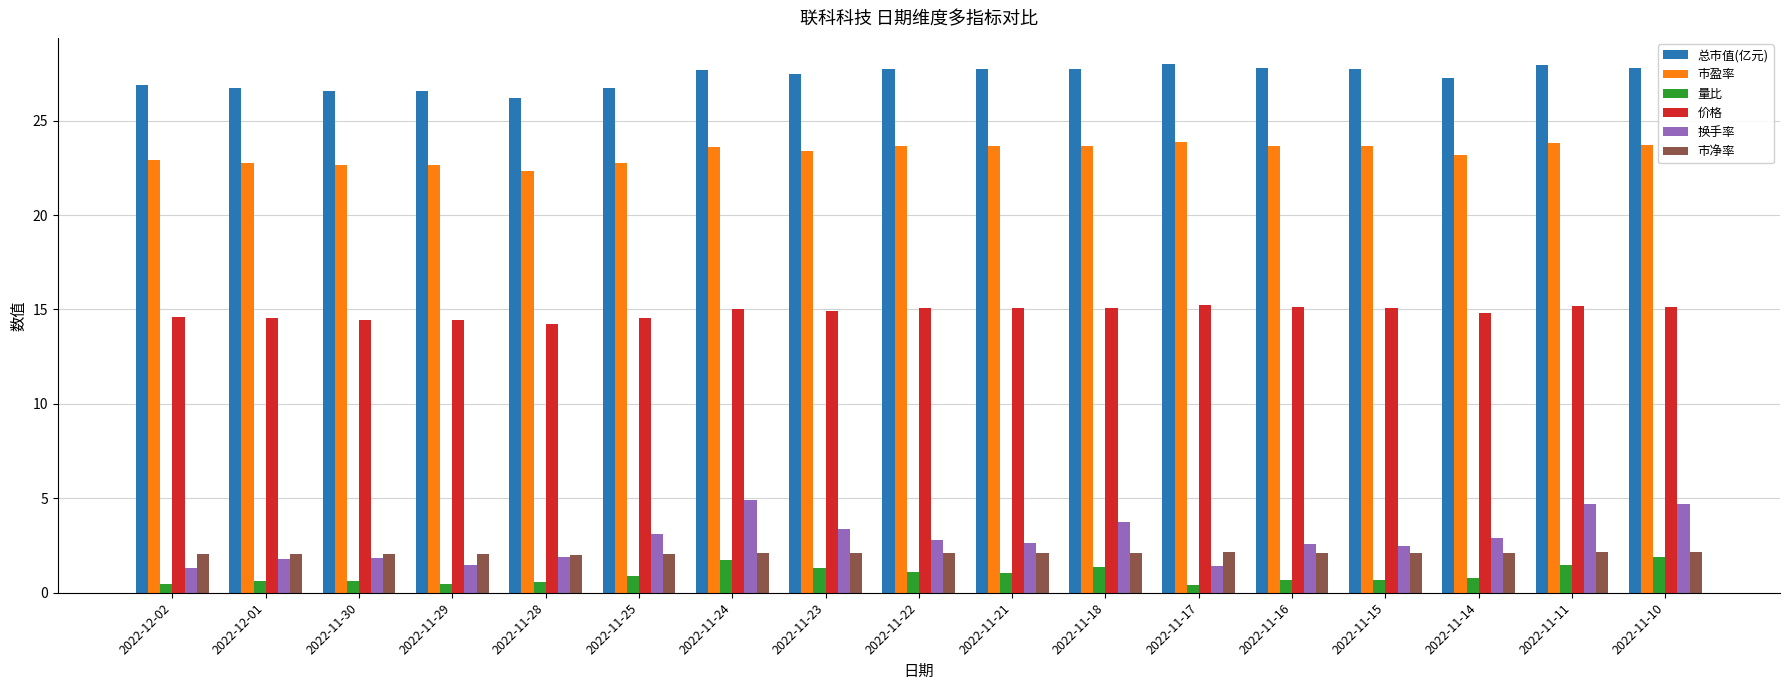

What is the total value across all series at 2022-11-15?

71.7